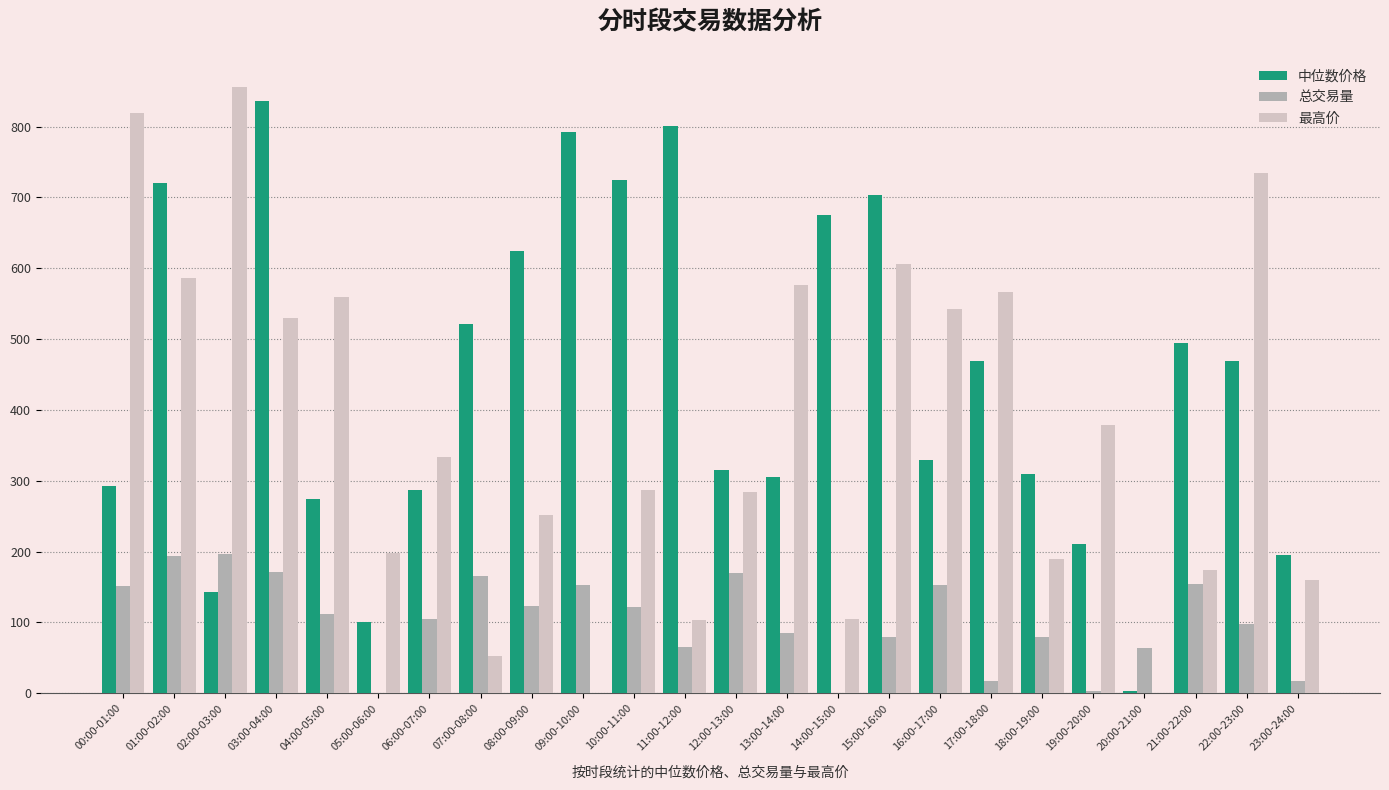

What is the sum of the 中位数价格 values at 07:00-08:00 and 22:00-23:00?

990.5